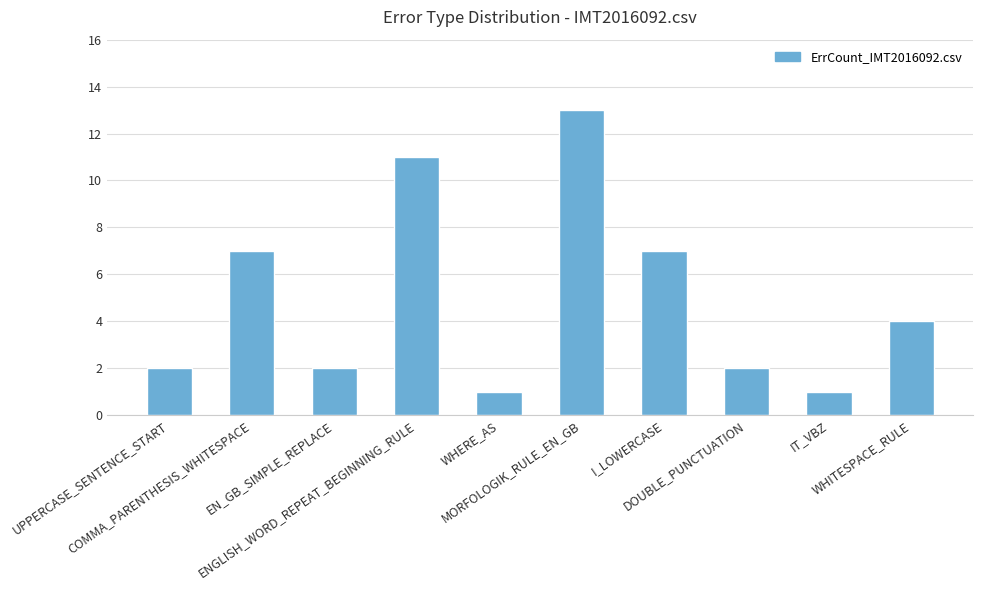

What is the label of the 8th bar from the left?

DOUBLE_PUNCTUATION